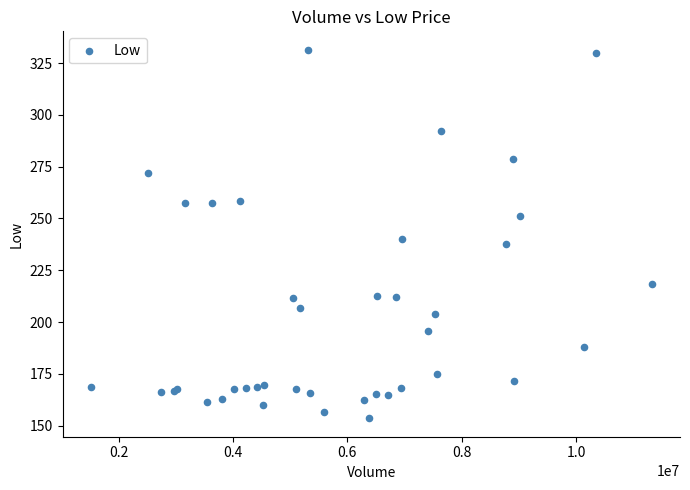

What Y value in the scatter plot is closest to 242?

240.0